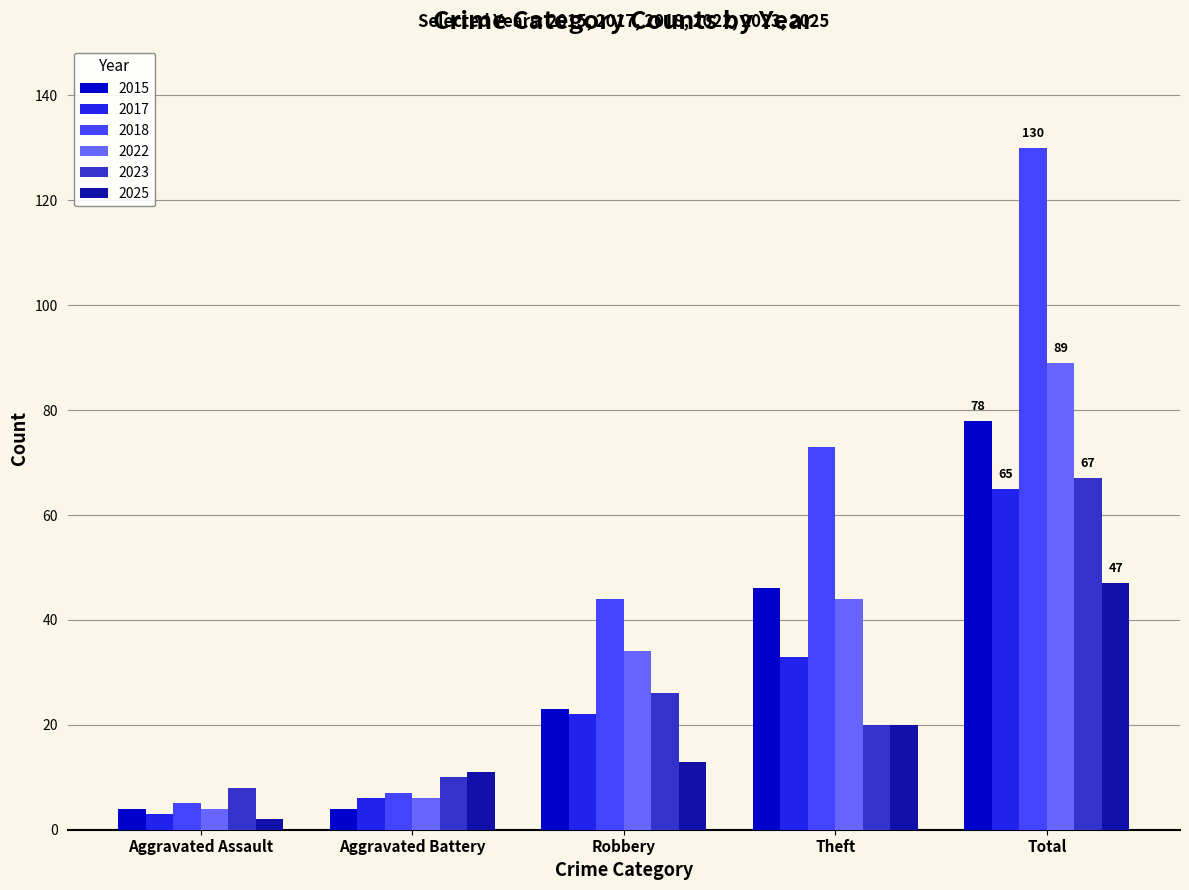

Is it true that 2022 equals 4 at Aggravated Assault?

True